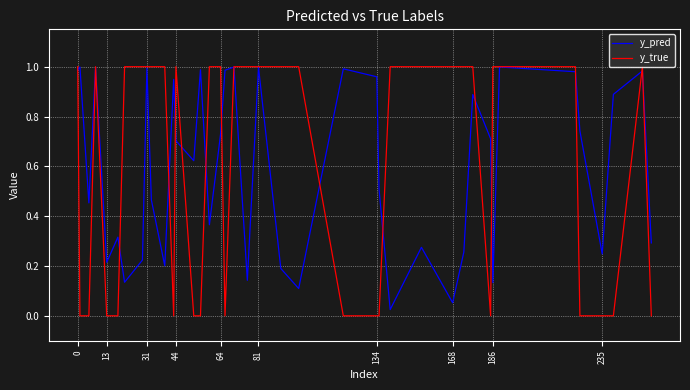

What is the sum of all y_true values?

24.0